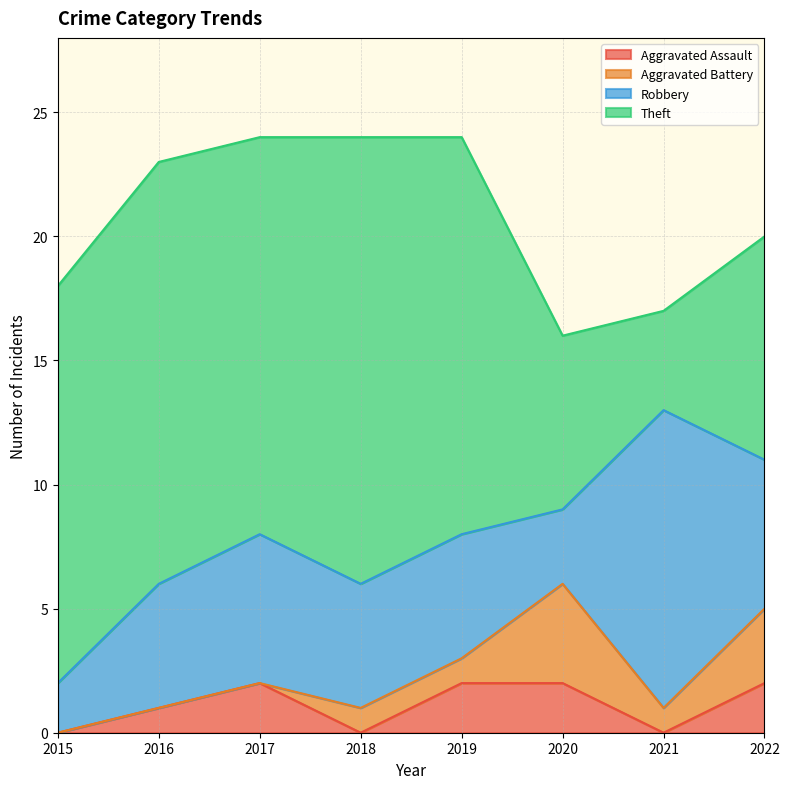

Does the chart have visible grid lines?

Yes